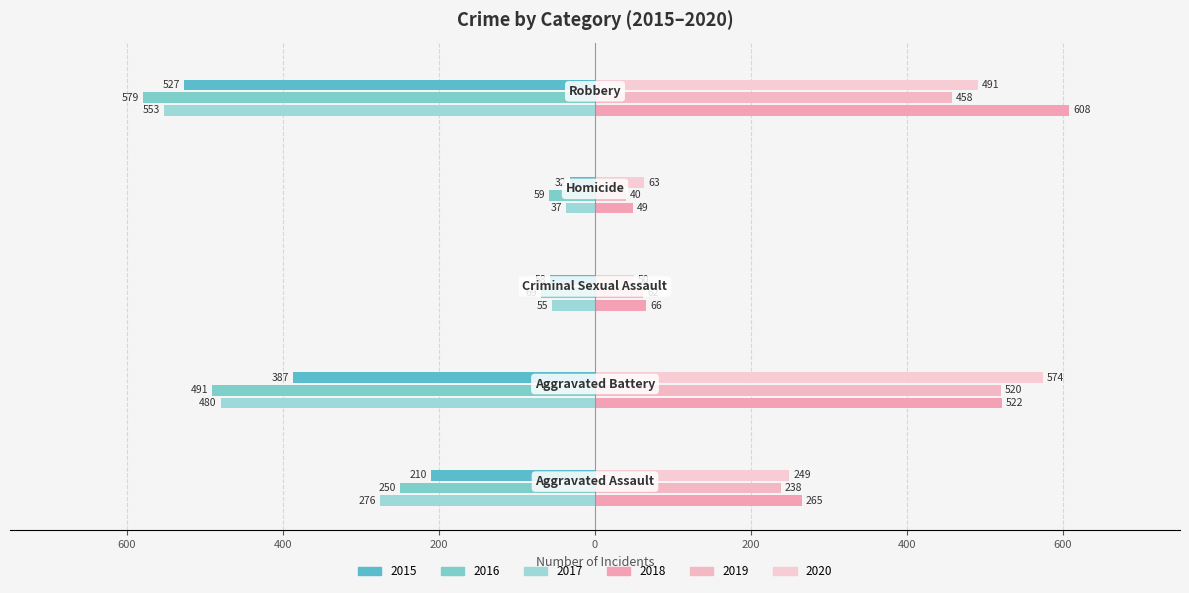

At which category does the chart reach its peak across all series?

Robbery